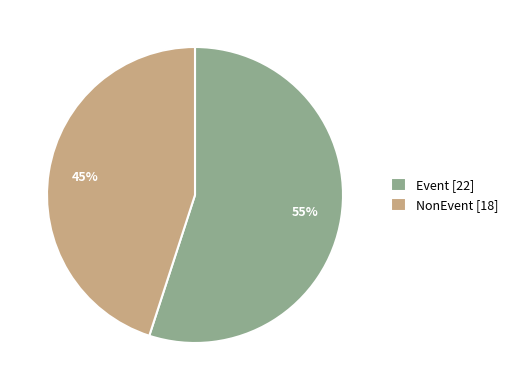

Which category has the biggest portion of the pie?

Event